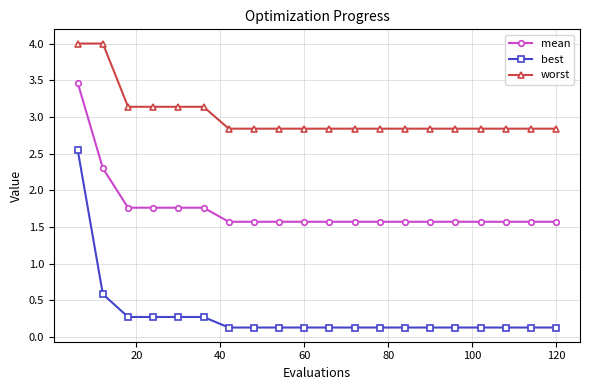

True or false: mean and worst intersect in this chart.

False